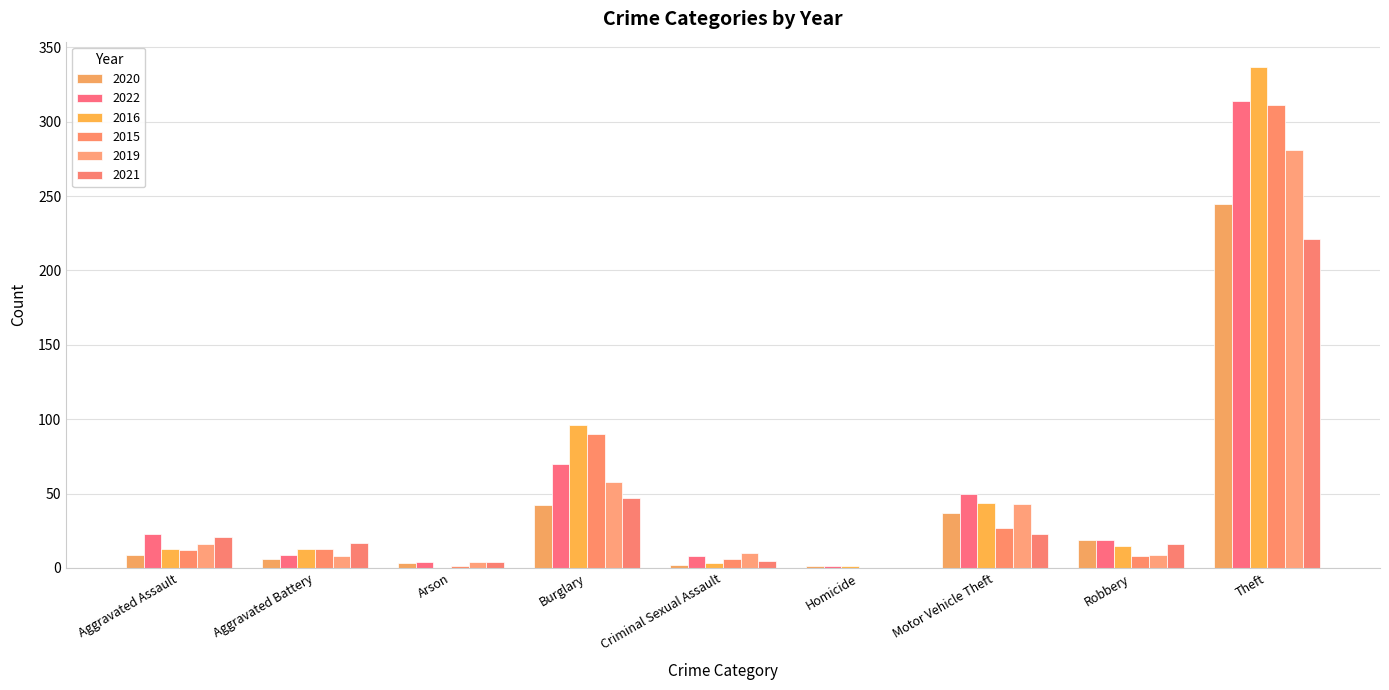

How many categories are shown in the chart?

9